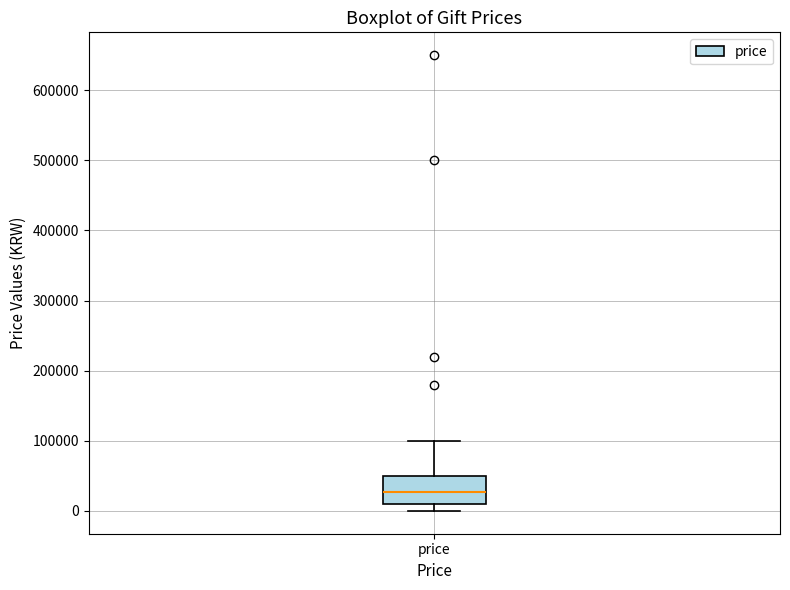

Where does the upper whisker of the box for price end on the y-axis? The values are not printed on the chart, so give them approximately, as read against the axis.

100000